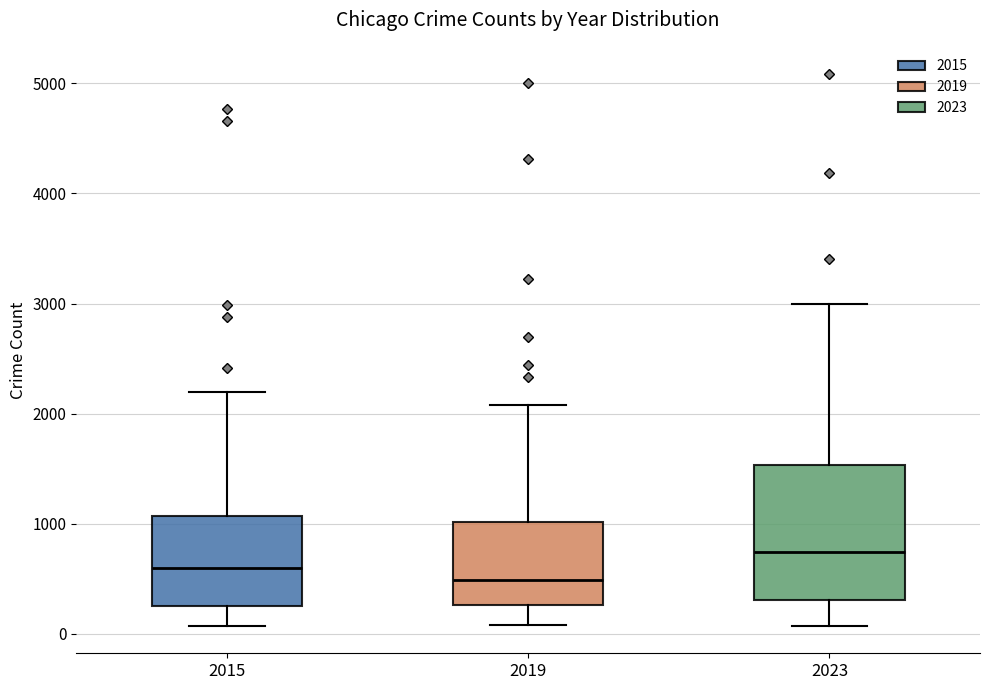

Reading left to right, transcribe this box plot: for each box, give where its median line is, the range the box spans, and where its two whiskers end, as read against the y-axis. The values are not printed on the chart, so give them approximately, as read against the axis.

2015: median 600, box 300 to 1100, whiskers 100 to 2200
2019: median 500, box 300 to 1000, whiskers 100 to 2100
2023: median 700, box 300 to 1500, whiskers 100 to 3000